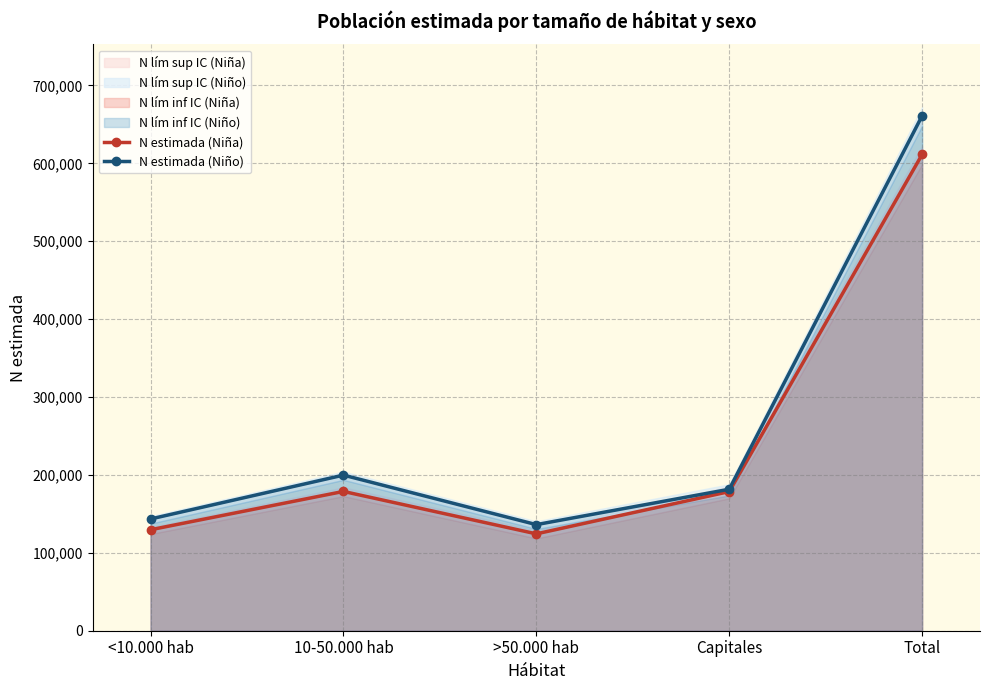

Reading left to right, list all the values displayed in this chart.

N estimada (Niña): <10.000 hab=129645	10-50.000 hab=178838	>50.000 hab=124370	Capitales=178620	Total=611473
N estimada (Niño): <10.000 hab=143466	10-50.000 hab=199798	>50.000 hab=136221	Capitales=181653	Total=661138